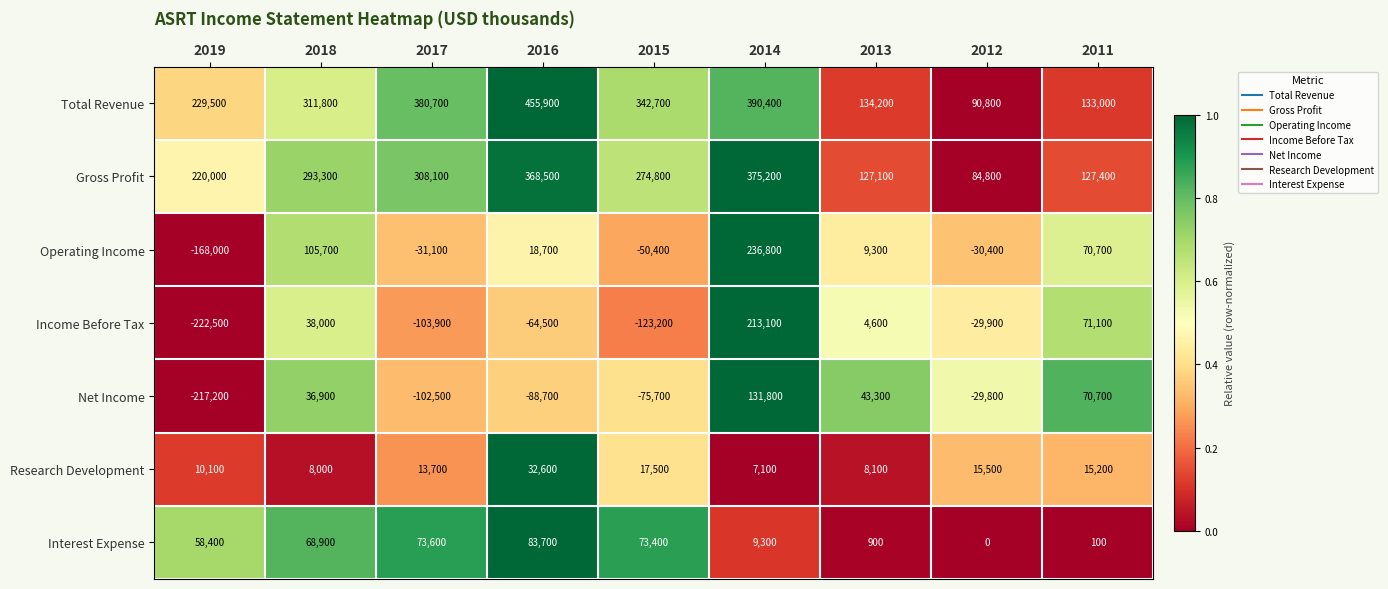

Which label corresponds to the largest value in the chart?

2016